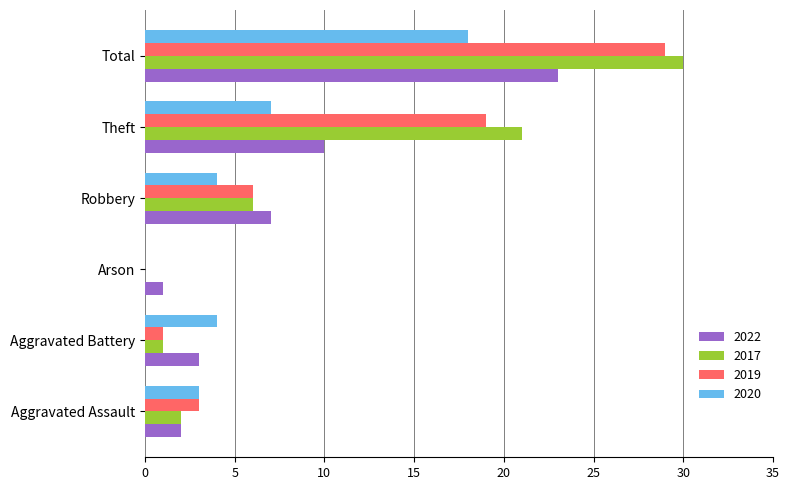

The value of 2022 at Theft is 13. True or false?

False